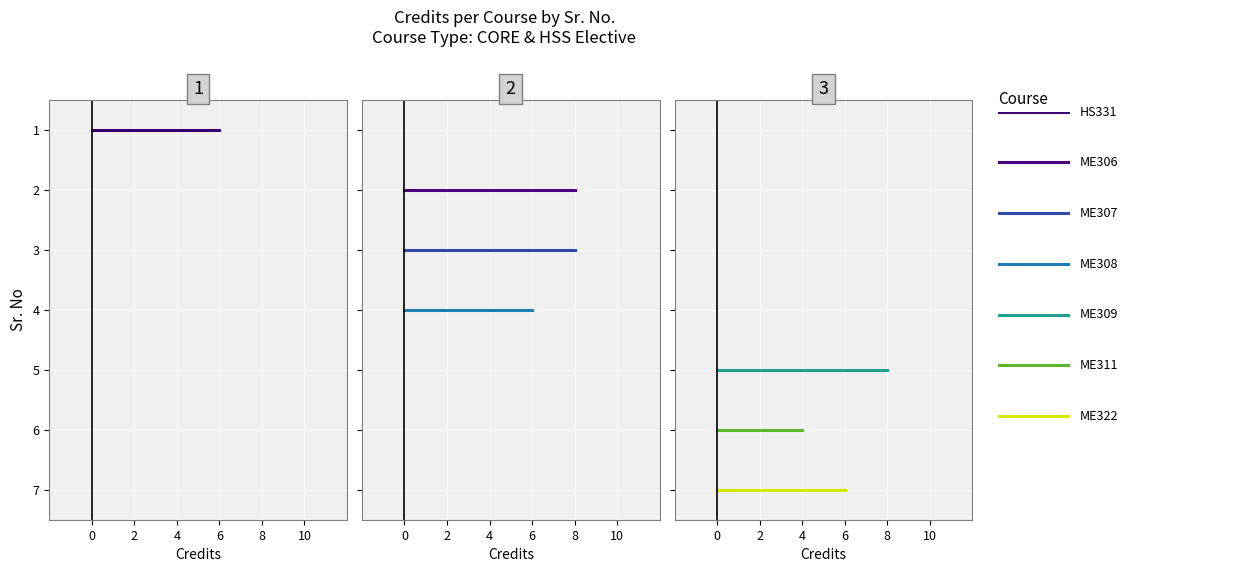

Rank the categories by value from highest to lowest.

2, 3, 5, 1, 4, 7, 6